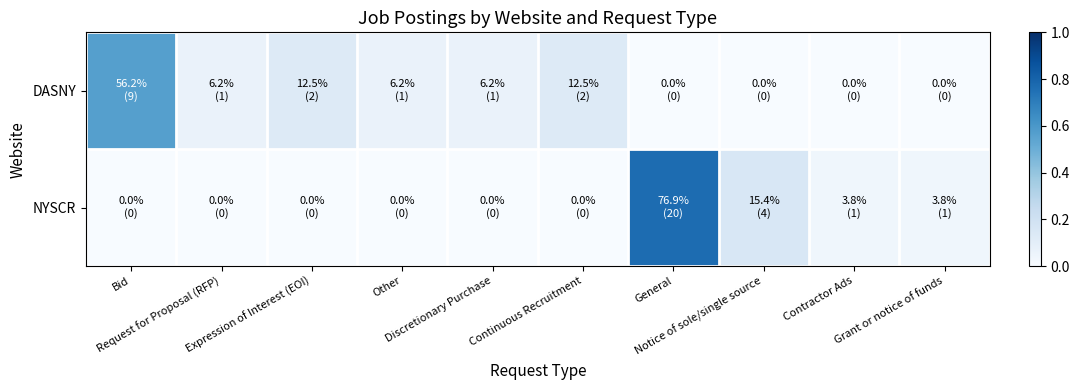

How many categories are shown in the chart?

10